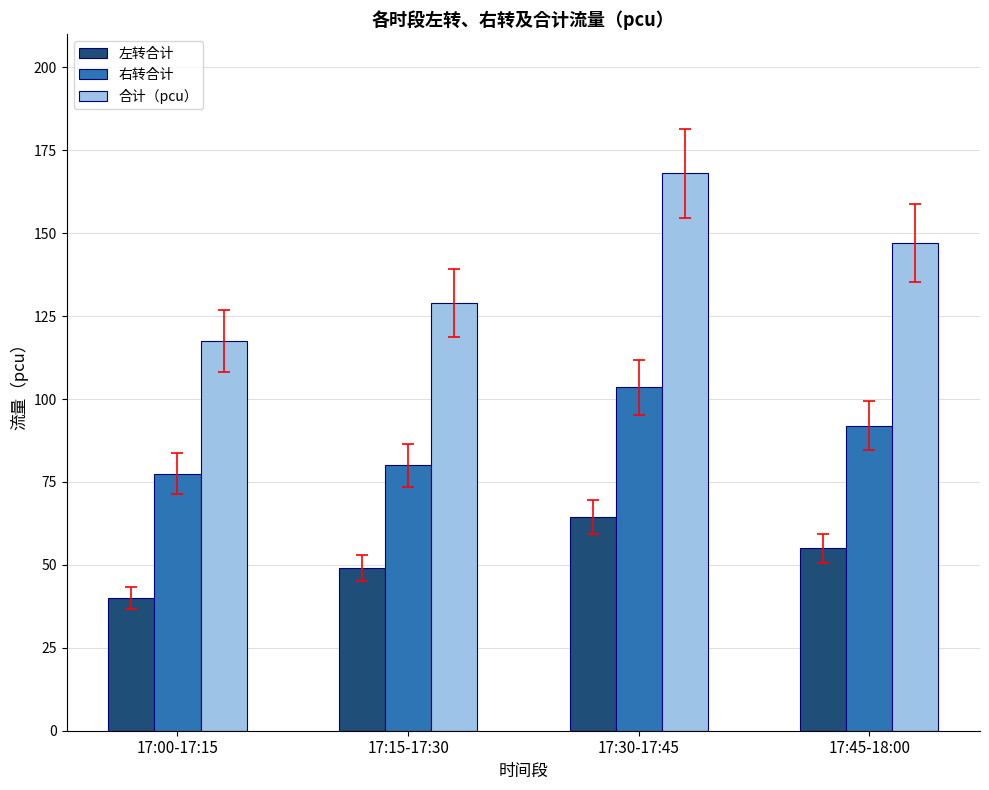

What is the label of the 1st bar from the right?

17:45-18:00